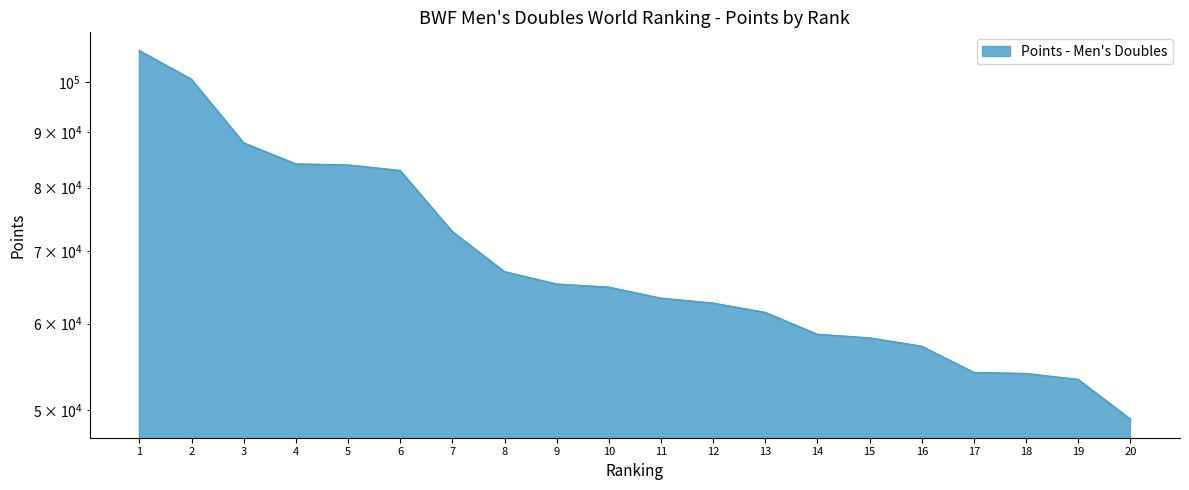

At which label does the data first exceed 64800?

1